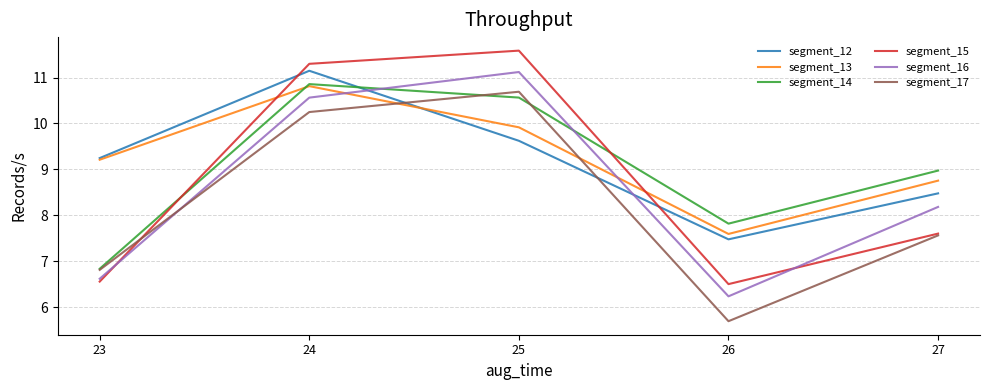

Reading left to right, transcribe all the data shown in this chart.

segment_12: 23=9.2	24=11.1	25=9.6	26=7.5	27=8.5
segment_13: 23=9.2	24=10.8	25=9.9	26=7.6	27=8.8
segment_14: 23=6.8	24=10.9	25=10.6	26=7.8	27=9.0
segment_15: 23=6.6	24=11.3	25=11.6	26=6.5	27=7.6
segment_16: 23=6.6	24=10.6	25=11.1	26=6.2	27=8.2
segment_17: 23=6.8	24=10.2	25=10.7	26=5.7	27=7.6